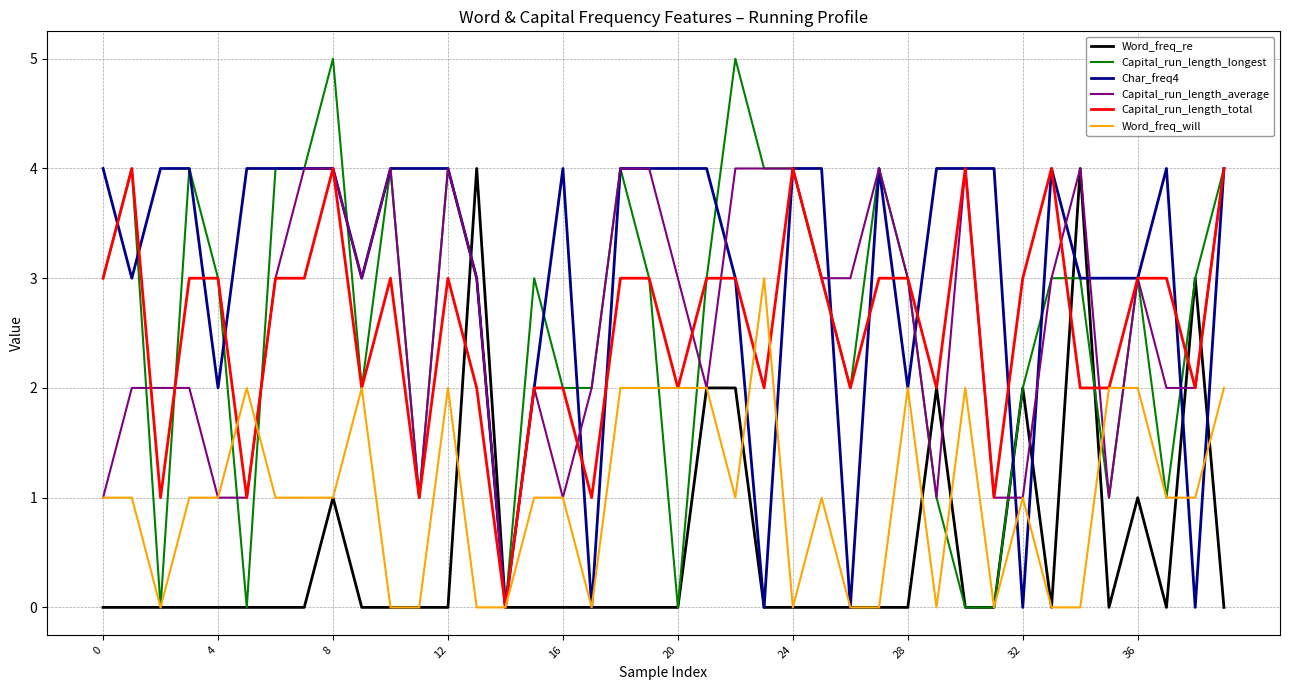

Does the chart display data point markers on the line(s)?

No